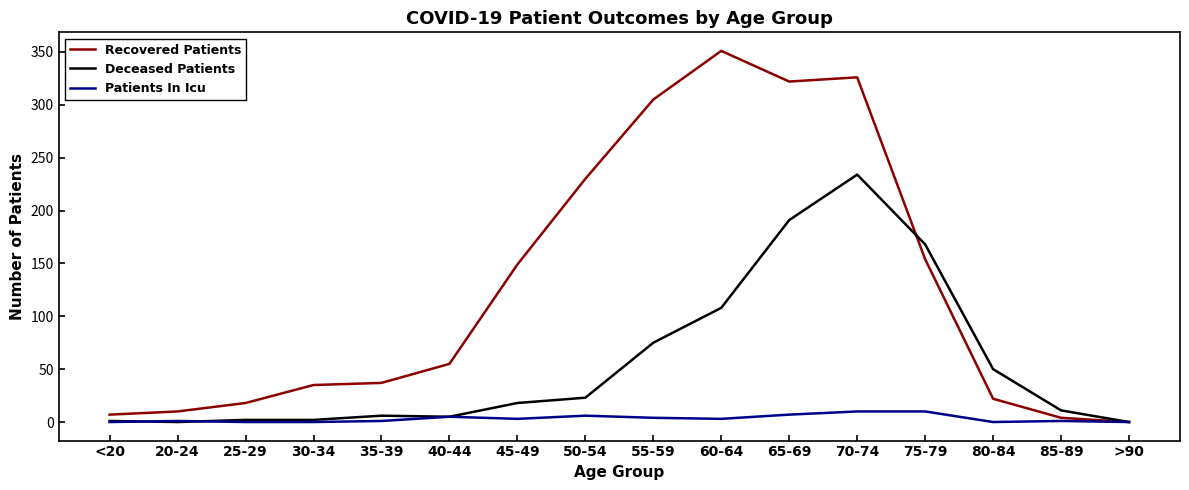

How many positive values does the Recovered Patients series have?

15